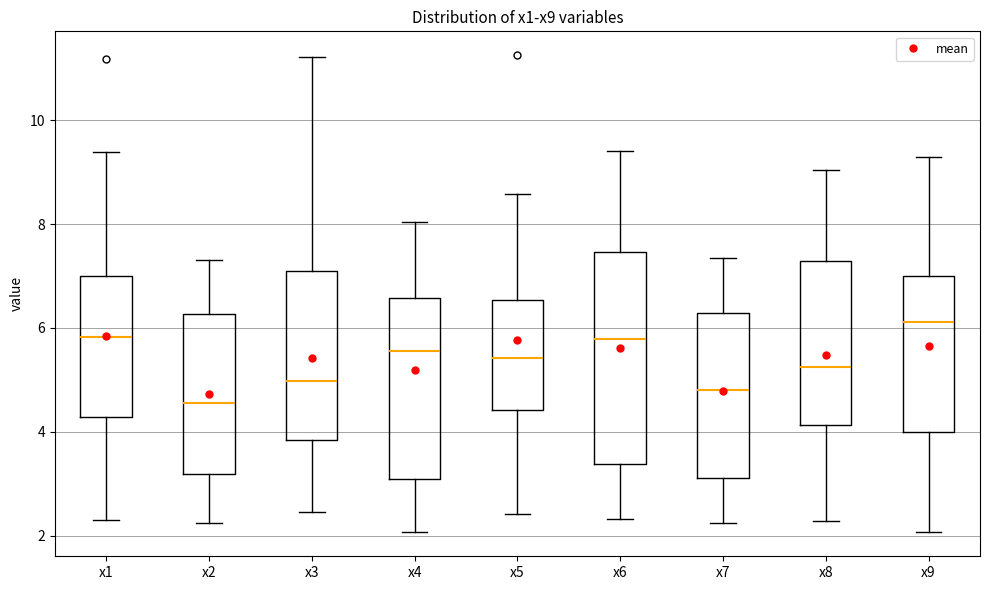

Where is the upper edge of the box for x5 on the y-axis? The values are not printed on the chart, so give them approximately, as read against the axis.

6.6